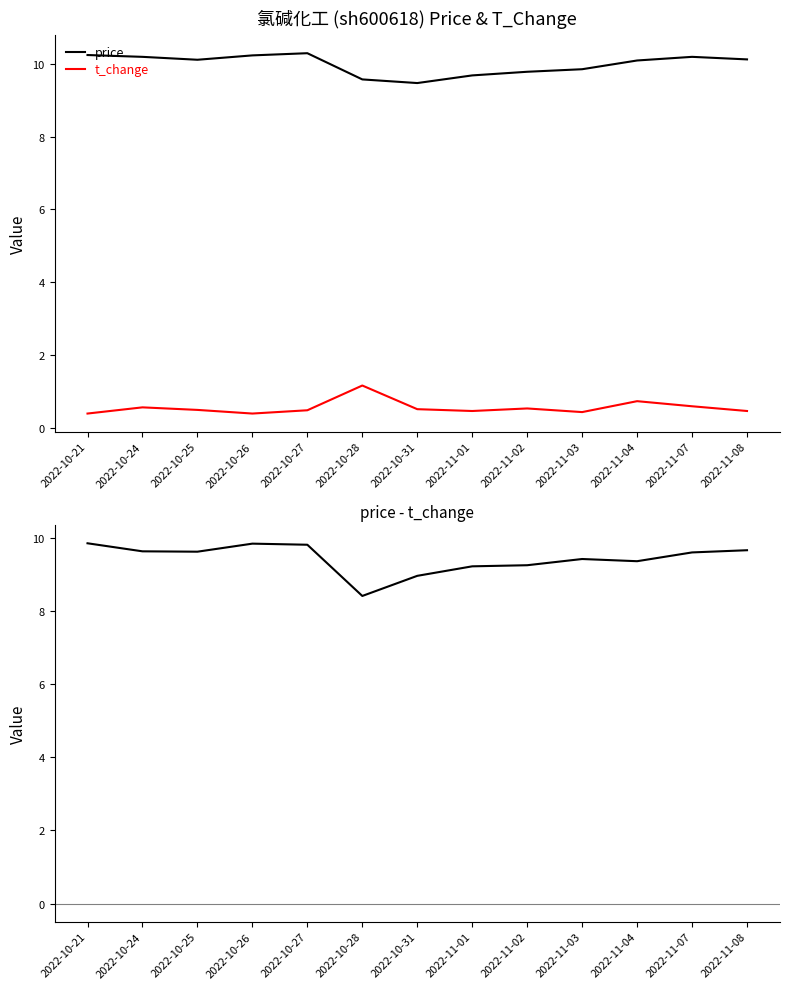

What is the value of the price - t_change point at the 4th from the left?

9.8